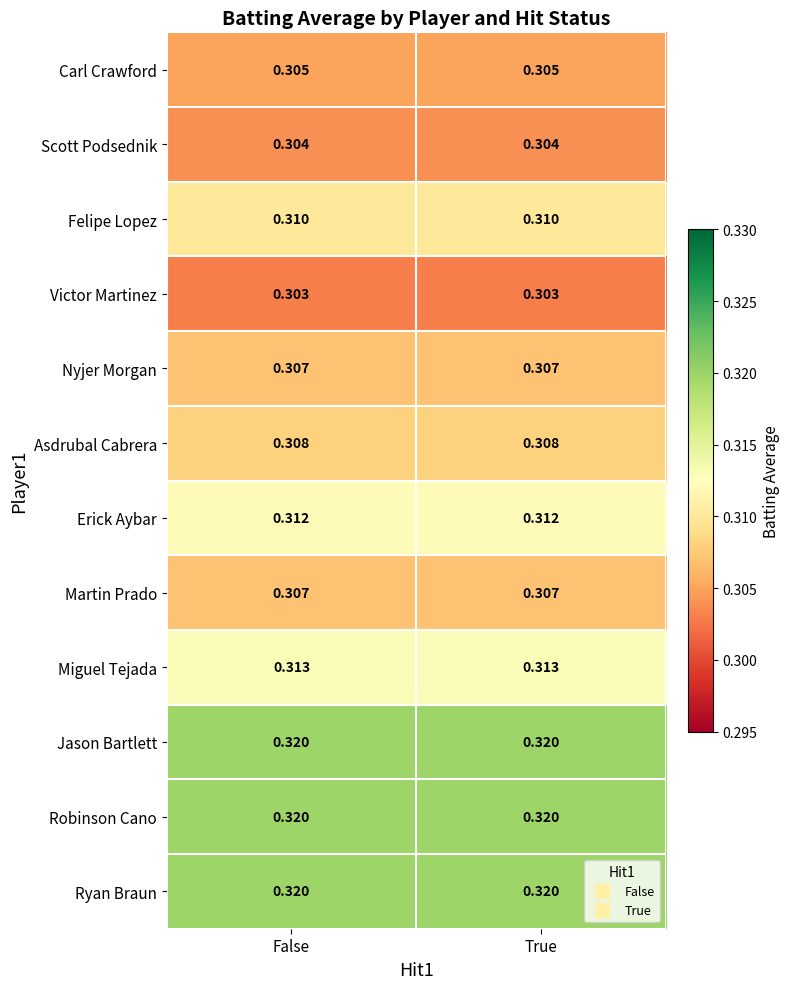

Is the value of Nyjer Morgan at True greater than the value of Carl Crawford at False?

Yes